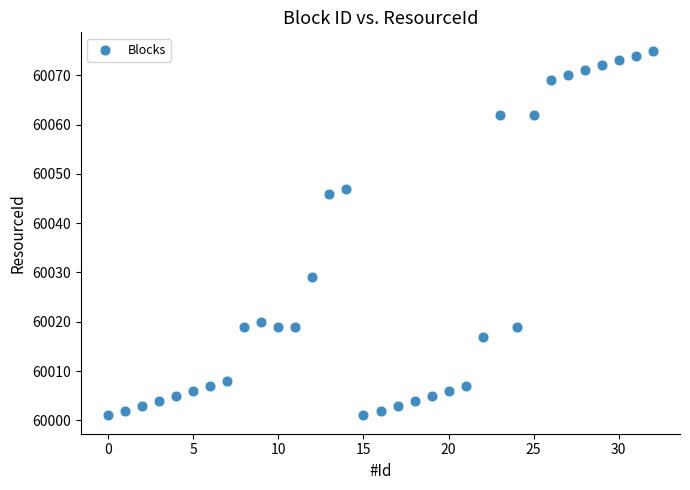

What Y value in the scatter plot is closest to 60038?

60046